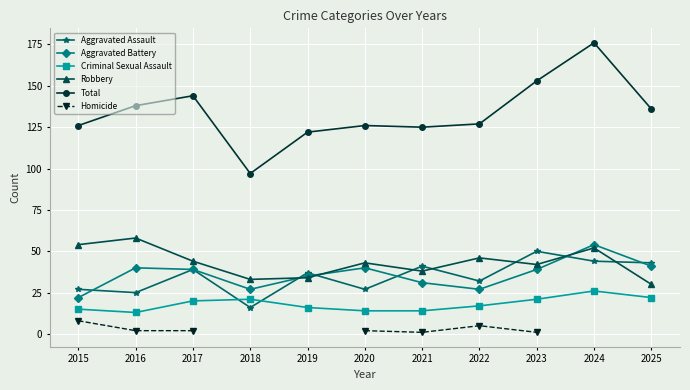

At 2021, list the series in order from smallest to largest.

Homicide, Criminal Sexual Assault, Aggravated Battery, Robbery, Aggravated Assault, Total